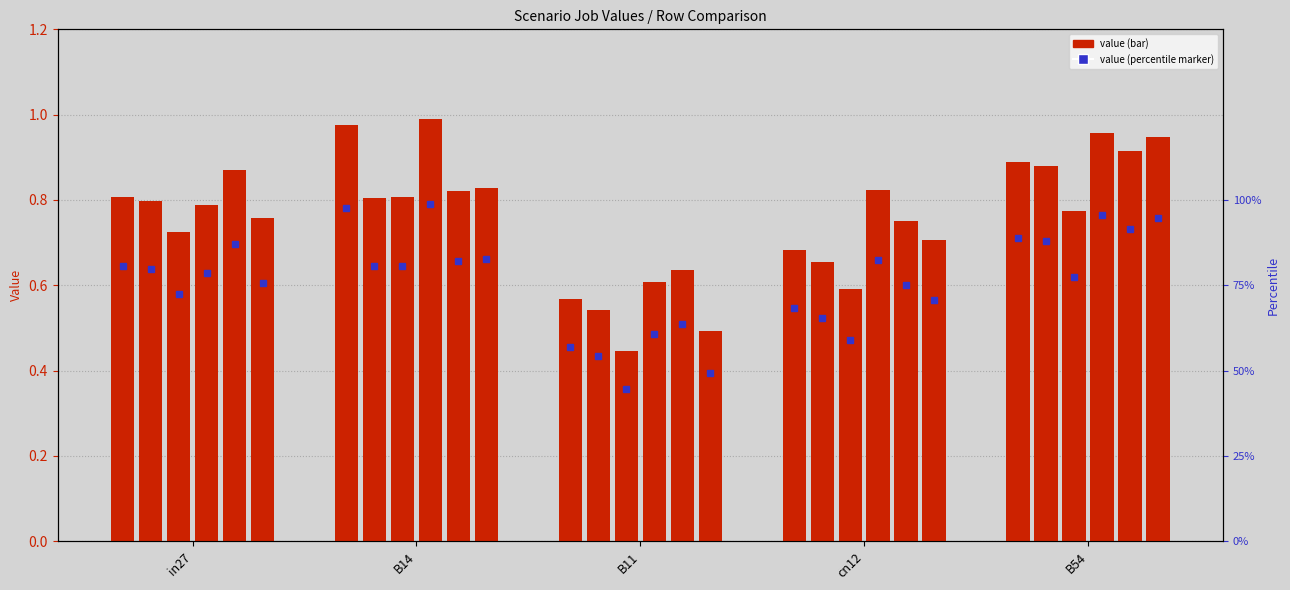

Which label corresponds to the largest value in the chart?

B14